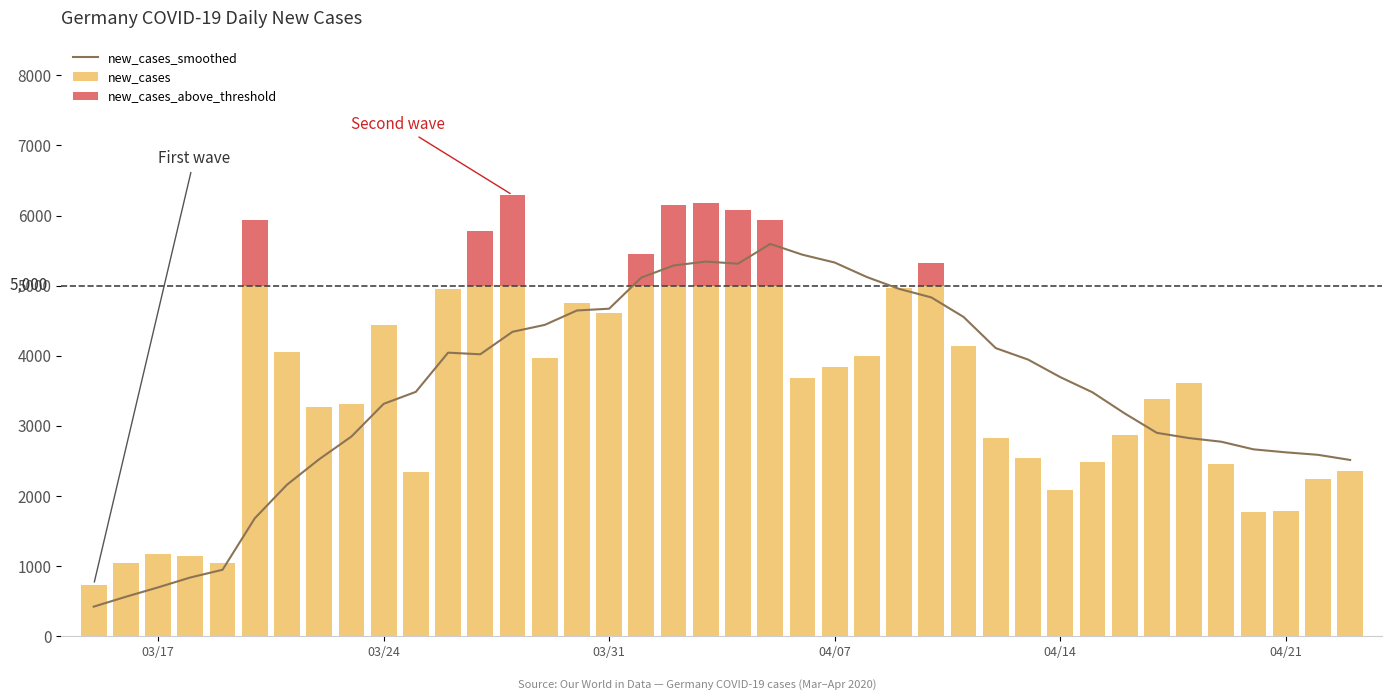

How many groups of bars are there?

40